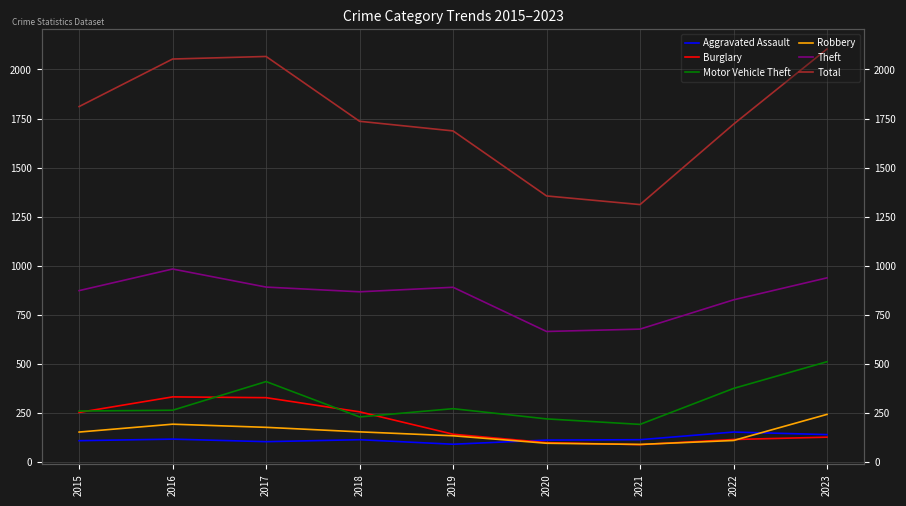

True or false: Theft has more than 0 interior local peaks.

True